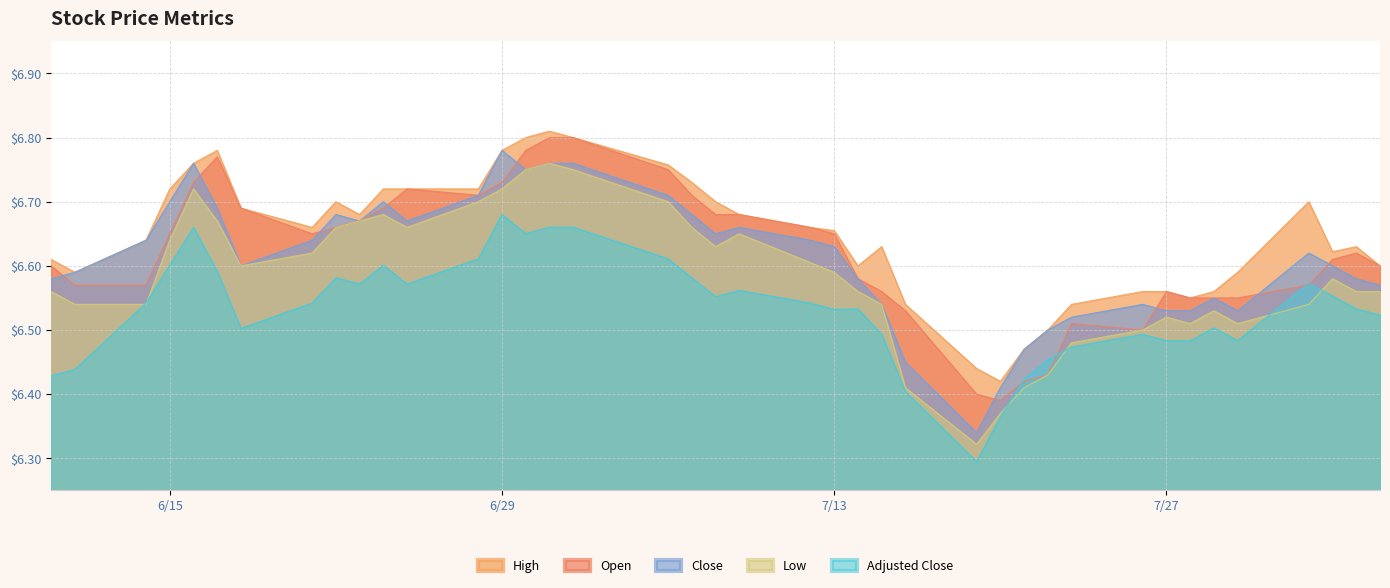

Reading left to right, transcribe all the data shown in this chart.

high: 6.6	6.6	6.6	6.7	6.8	6.8	6.7	6.7	6.7	6.7	6.7	6.7	6.7	6.8	6.8	6.8	6.8	6.8	6.7	6.7	6.7	6.7	6.7	6.6	6.6	6.5	6.4	6.4	6.5	6.5	6.5	6.6	6.6	6.5	6.6	6.6	6.7	6.6	6.6	6.6
open: 6.6	6.6	6.6	6.7	6.7	6.8	6.7	6.7	6.7	6.7	6.7	6.7	6.7	6.7	6.8	6.8	6.8	6.8	6.7	6.7	6.7	6.7	6.7	6.6	6.6	6.5	6.4	6.4	6.4	6.4	6.5	6.5	6.6	6.5	6.5	6.5	6.6	6.6	6.6	6.6
close: 6.6	6.6	6.6	6.7	6.8	6.7	6.6	6.6	6.7	6.7	6.7	6.7	6.7	6.8	6.8	6.8	6.8	6.7	6.7	6.7	6.7	6.6	6.6	6.6	6.5	6.5	6.3	6.4	6.5	6.5	6.5	6.5	6.5	6.5	6.5	6.5	6.6	6.6	6.6	6.6
low: 6.6	6.5	6.5	6.6	6.7	6.7	6.6	6.6	6.7	6.7	6.7	6.7	6.7	6.7	6.8	6.8	6.8	6.7	6.7	6.6	6.7	6.6	6.6	6.6	6.5	6.4	6.3	6.4	6.4	6.4	6.5	6.5	6.5	6.5	6.5	6.5	6.5	6.6	6.6	6.6
adjusted_close: 6.4	6.4	6.5	6.6	6.7	6.6	6.5	6.5	6.6	6.6	6.6	6.6	6.6	6.7	6.7	6.7	6.7	6.6	6.6	6.6	6.6	6.5	6.5	6.5	6.5	6.4	6.3	6.4	6.4	6.5	6.5	6.5	6.5	6.5	6.5	6.5	6.6	6.6	6.5	6.5